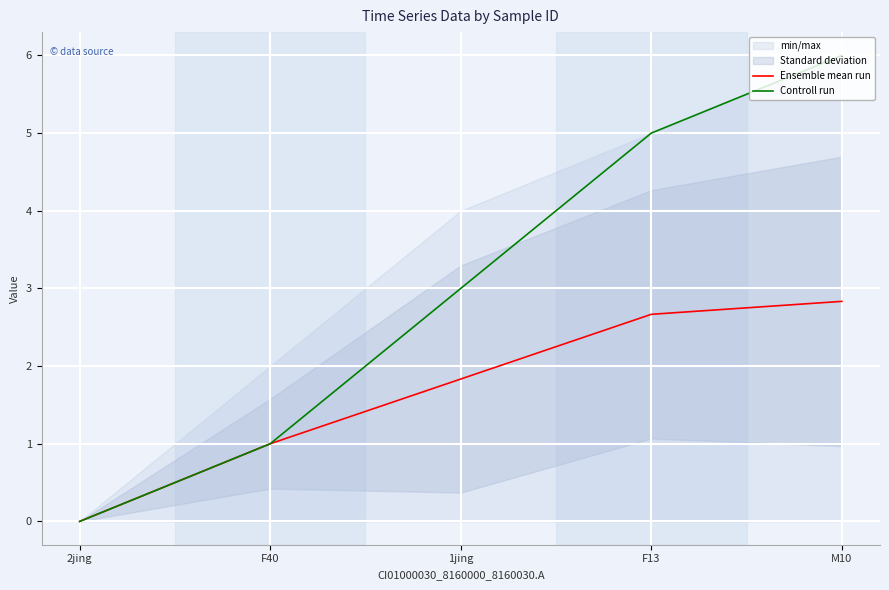

What is the average value of the Ensemble mean run series?

1.7